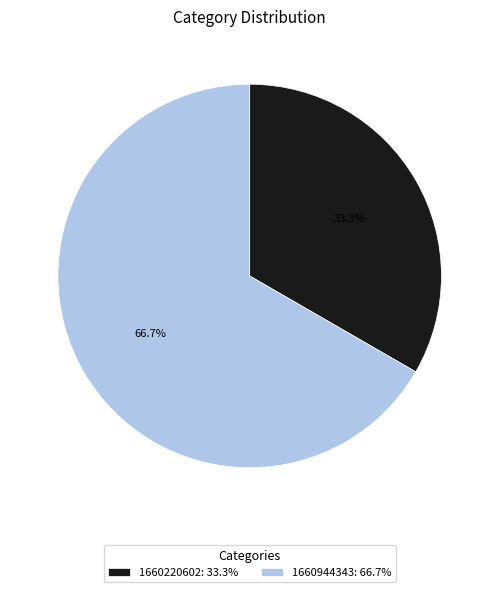

What is the largest slice in the pie chart?

1660944343: 66.7%